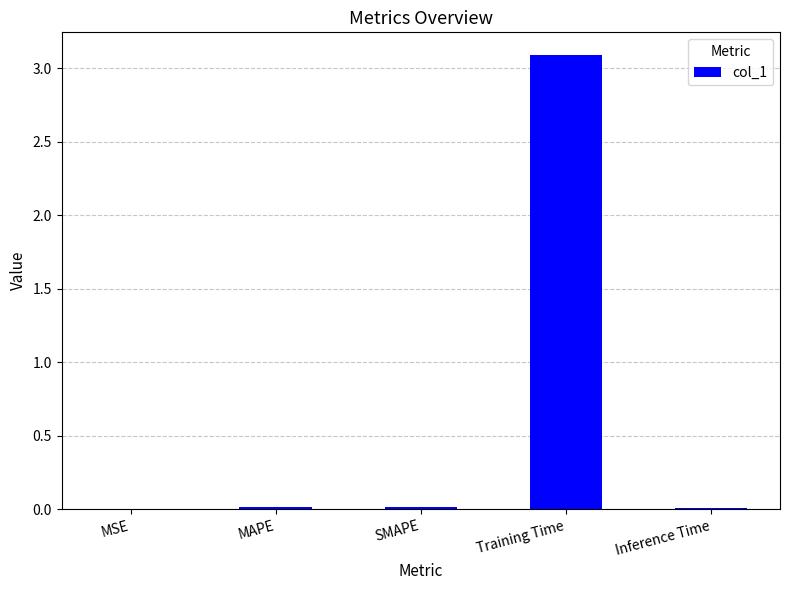

What is the sum of all values?

3.1